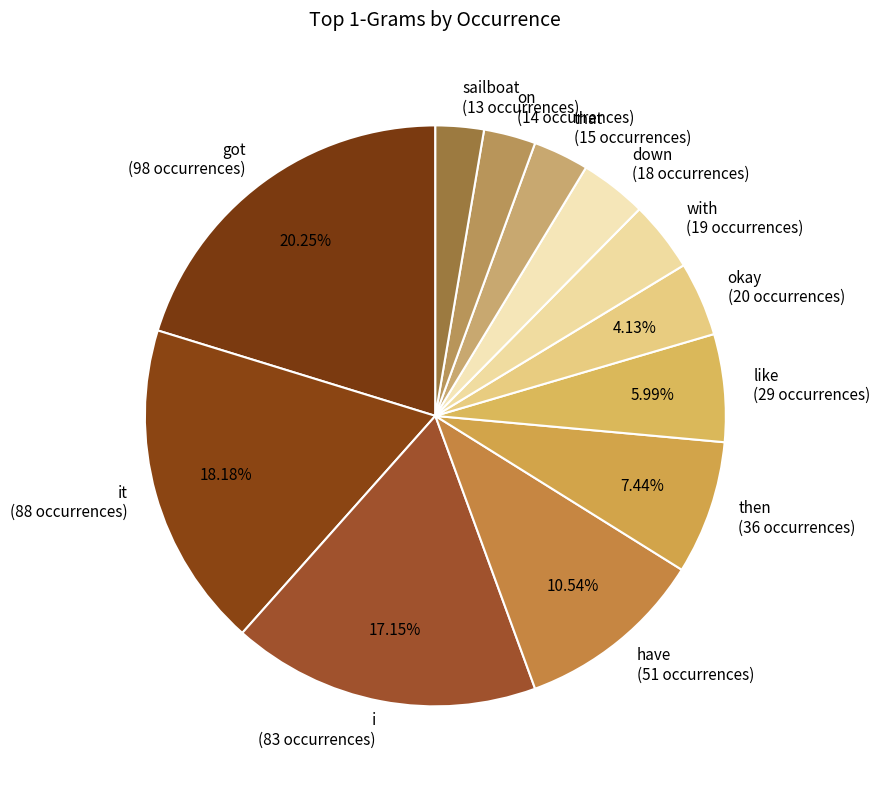

Combined, do like and on account for over 50%?

No